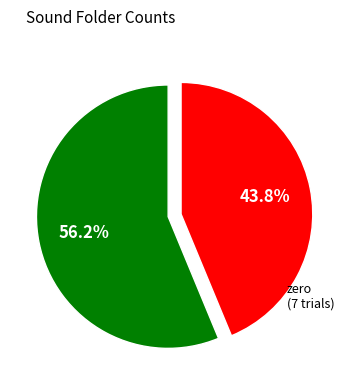

Is there a majority slice in this chart?

Yes